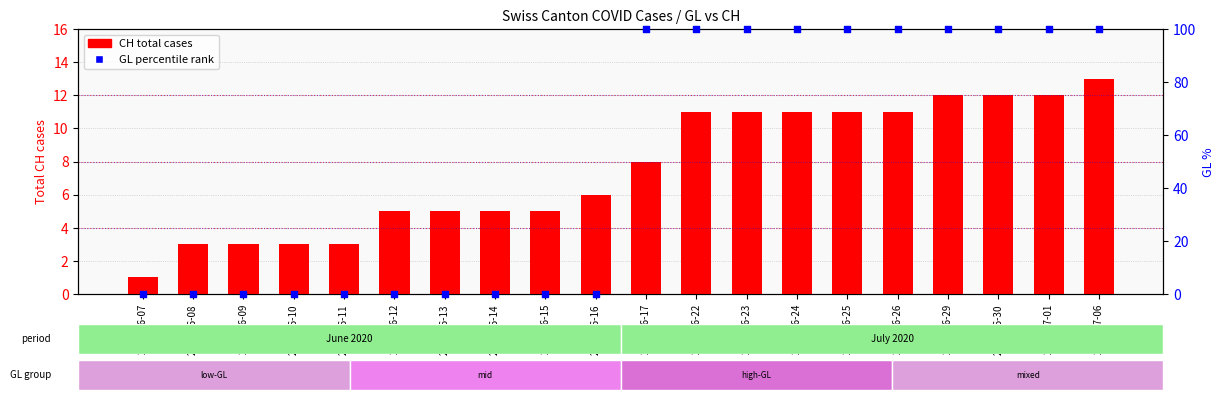

Which series has the largest Y range (max minus min)?

GL (percentile rank)